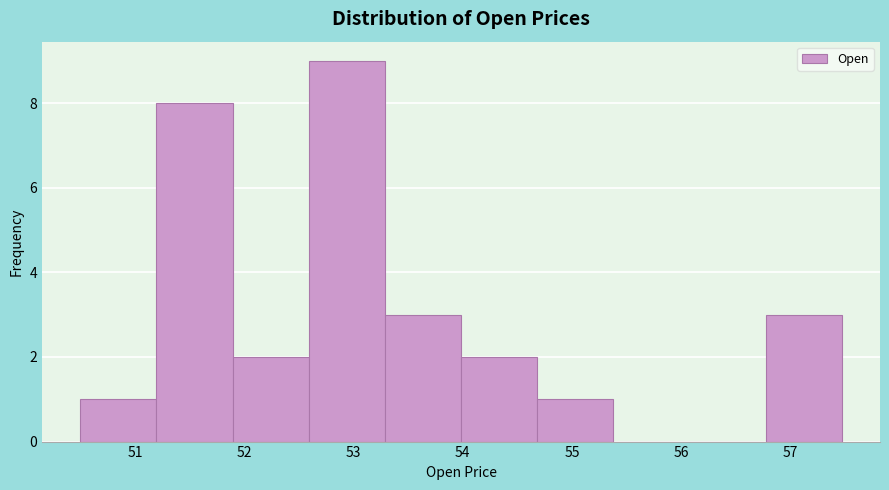

Over which range of the x-axis is the bar tallest?

52.6 to 53.3